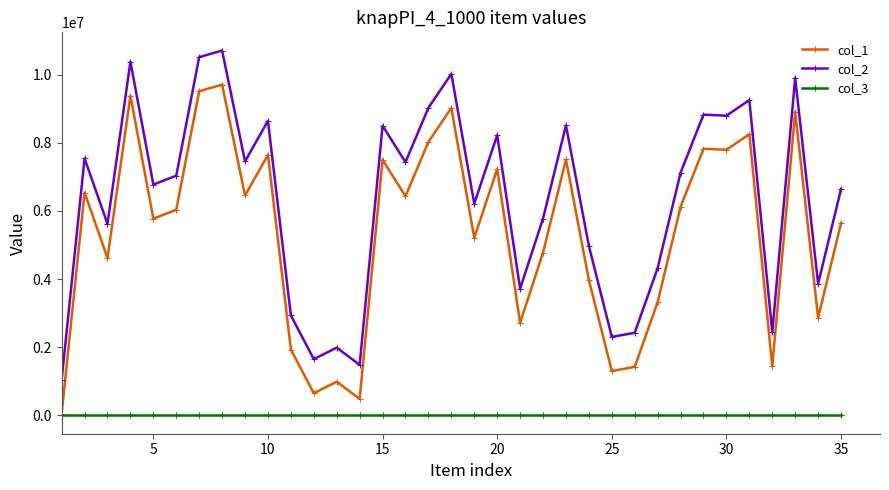

What is the average value of the col_2 series?

6343555